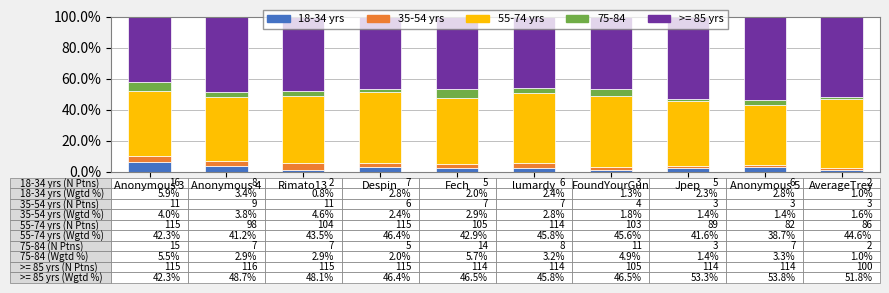

What is the sum of the 18-34 yrs values at Despin and Fech?

4.9